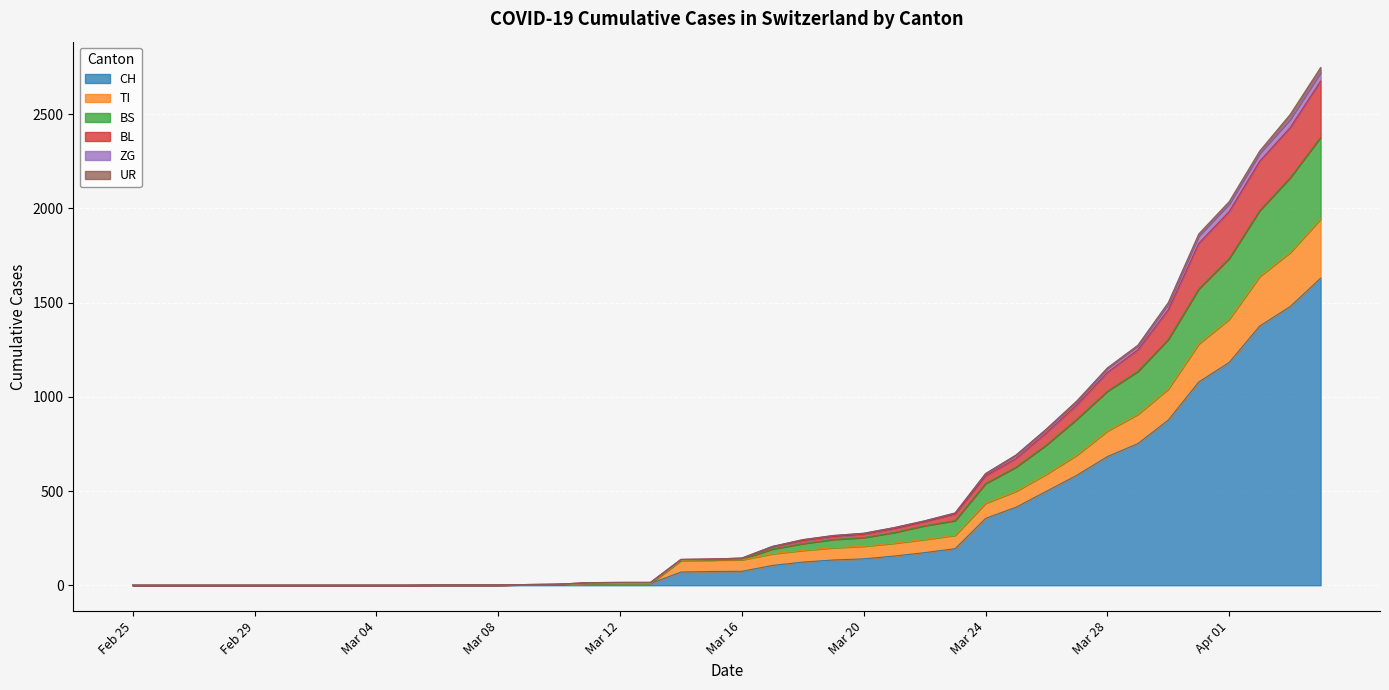

What is the maximum value for CH?

1630